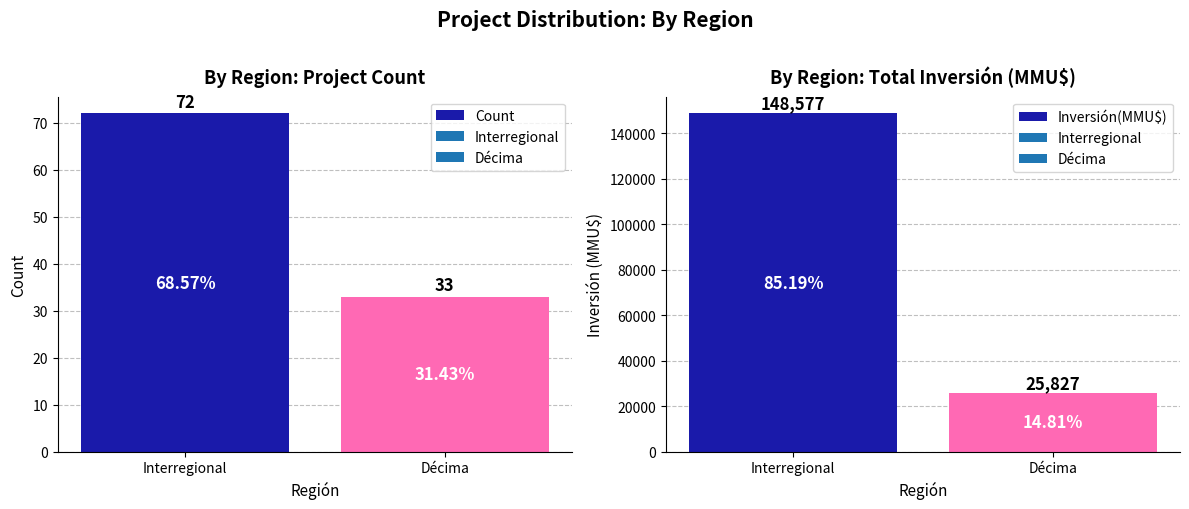

At which category does the chart reach its minimum across all series?

Décima